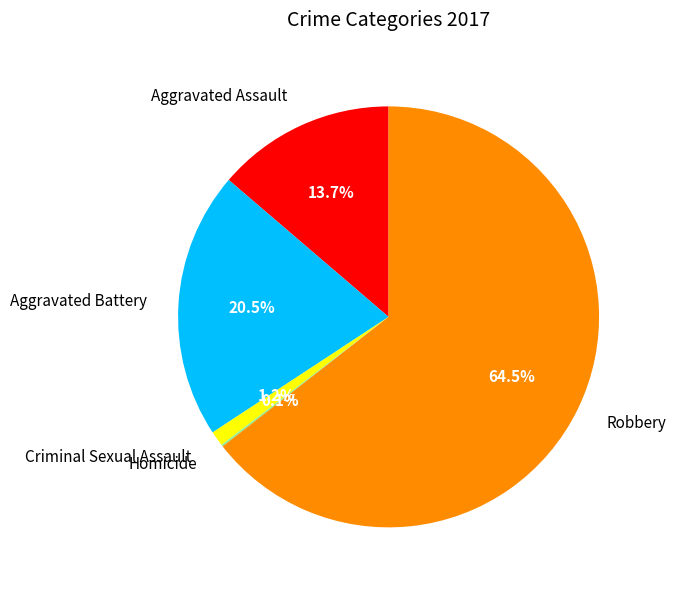

What is the total percentage of Aggravated Assault and Criminal Sexual Assault?

14.9%